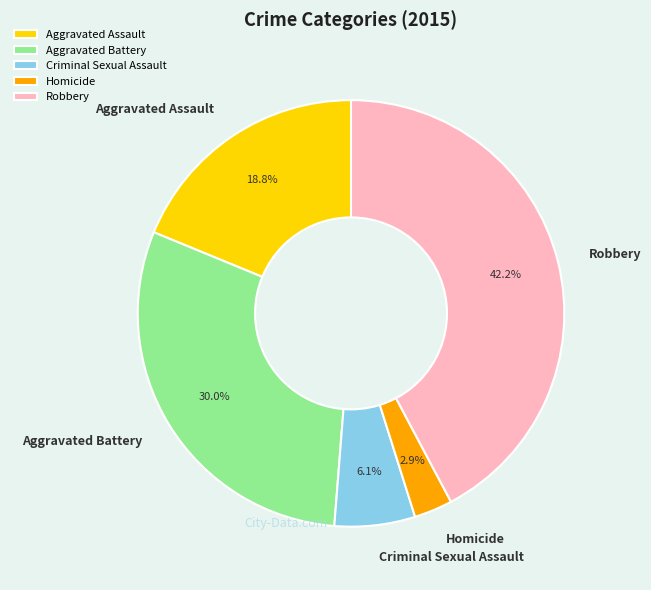

Which slice is the largest?

Robbery